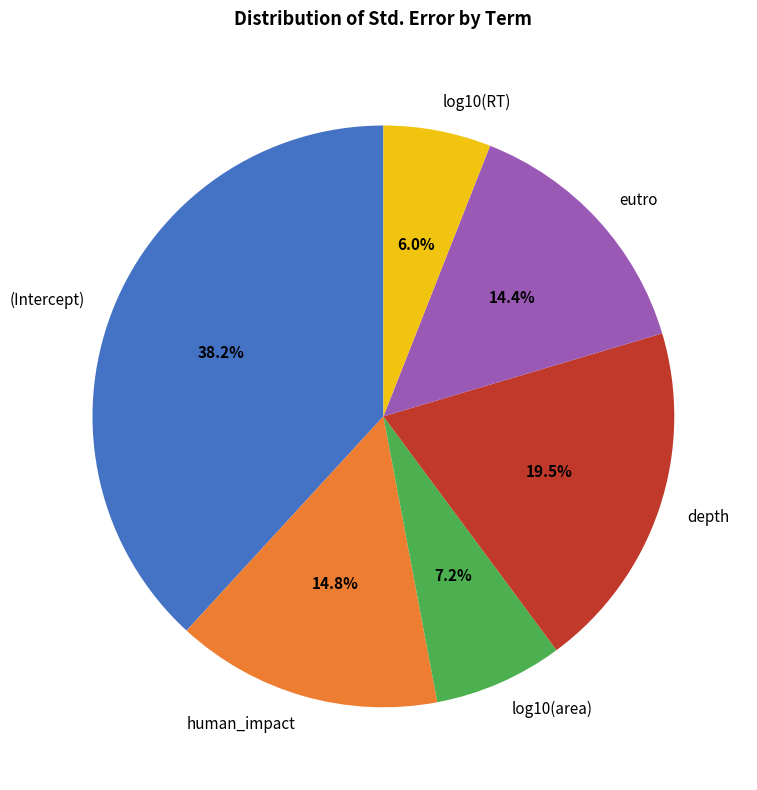

Which slice is the smallest?

log10(RT)